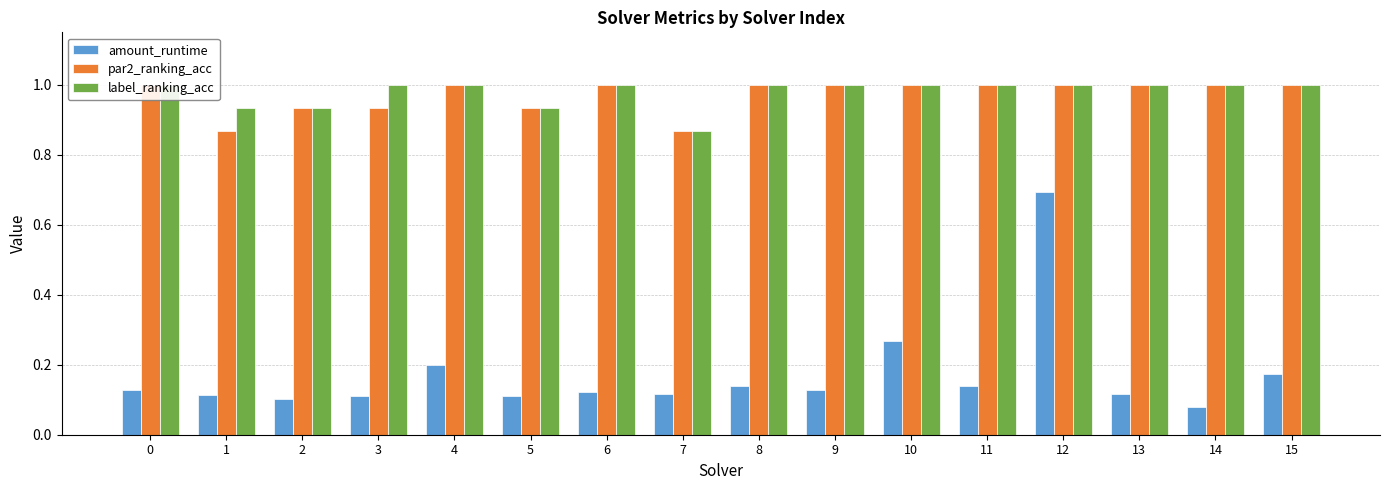

At how many categories does at least one series exceed 0?

16